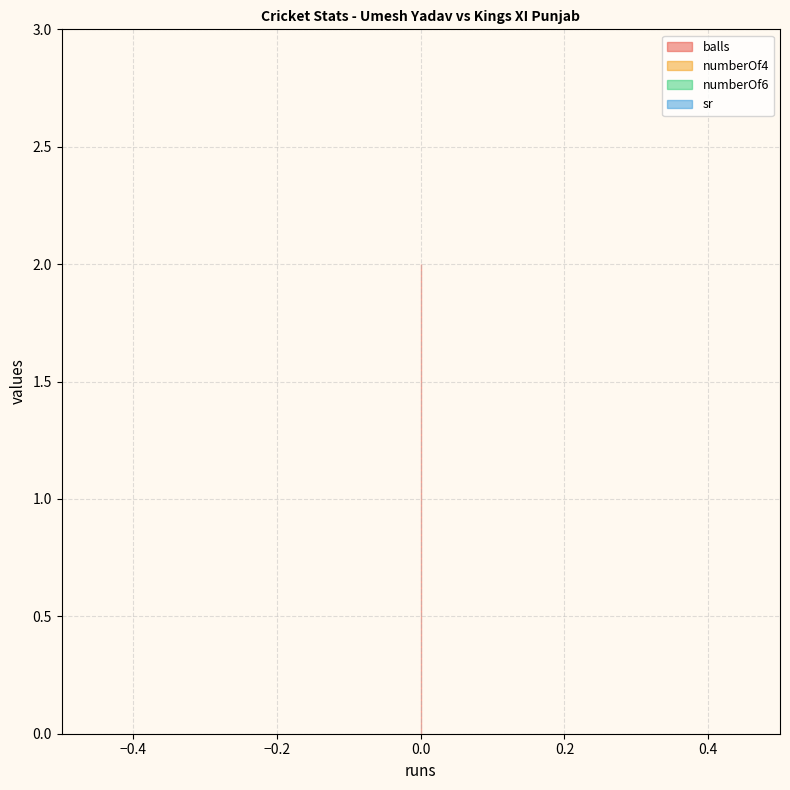

Is the value of balls at 0 greater than the value of sr at 0?

Yes